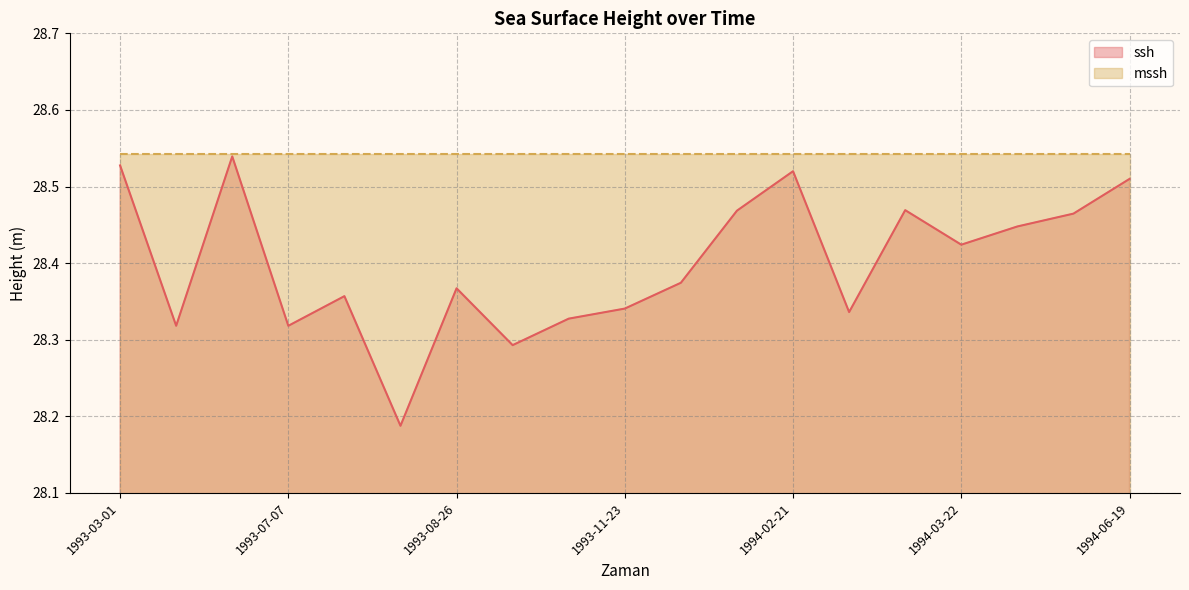

Reading left to right, extract all data points from this chart.

28.5	28.3	28.5	28.3	28.4	28.2	28.4	28.3	28.3	28.3	28.4	28.5	28.5	28.3	28.5	28.4	28.4	28.5	28.5